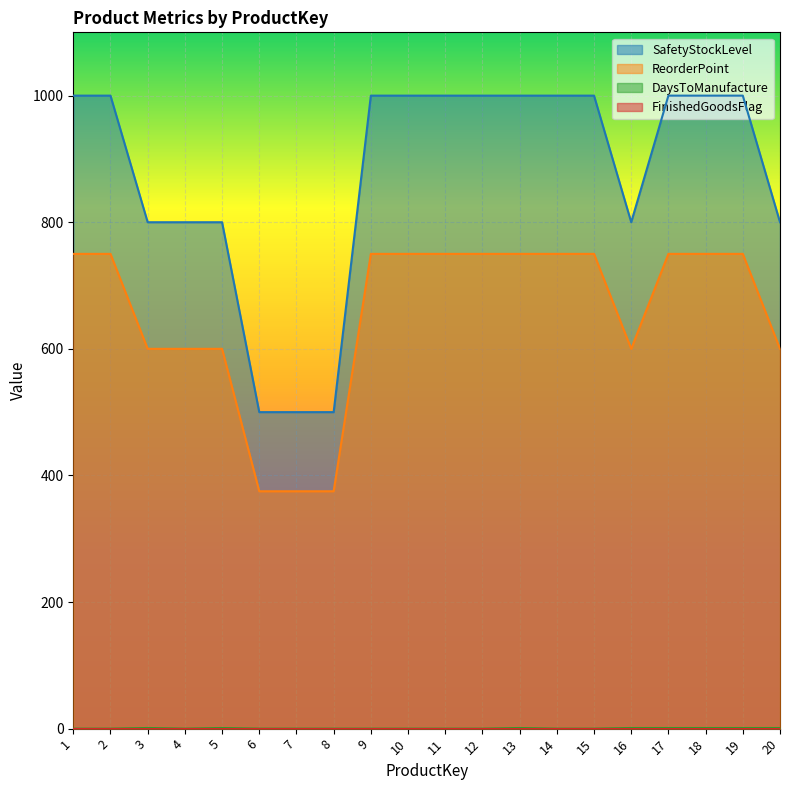

True or false: DaysToManufacture and SafetyStockLevel cross at least once.

False